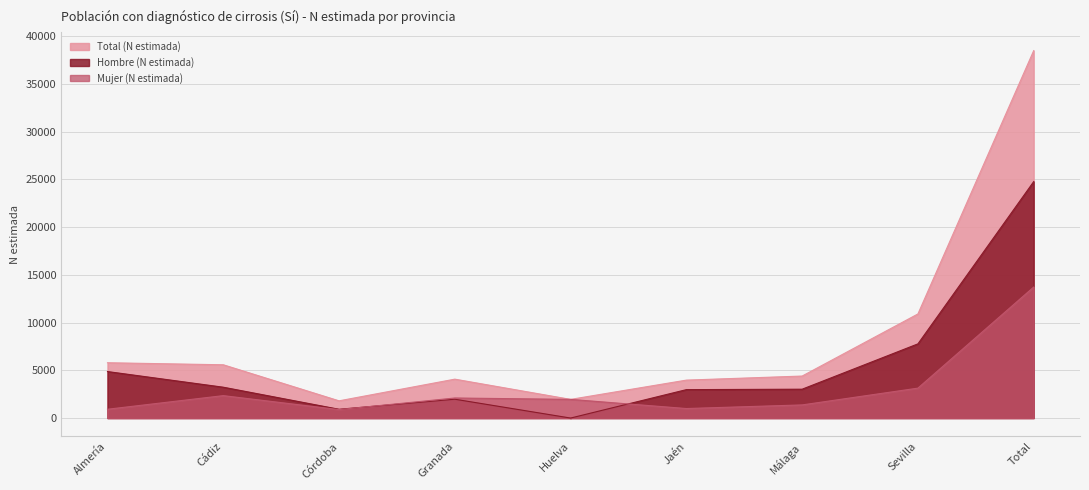

Which series changed the most between Almería and Málaga?

Hombre (N estimada)